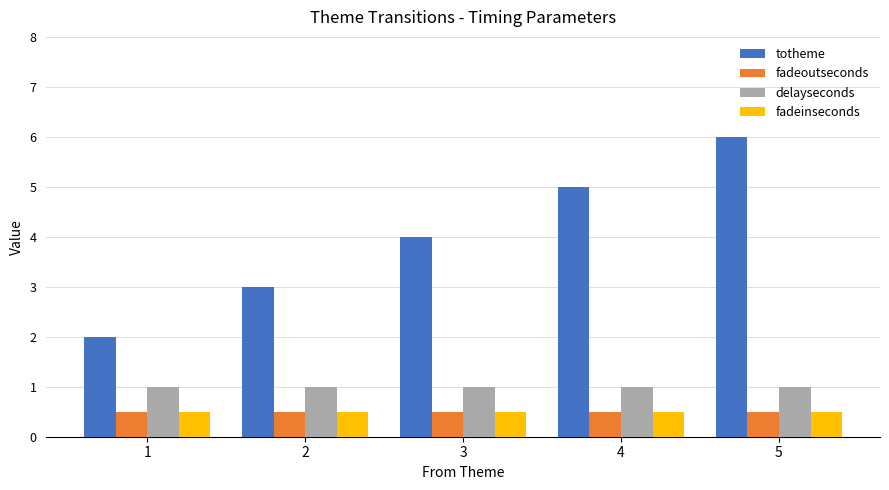

What is the total value across all series at 1?

4.0